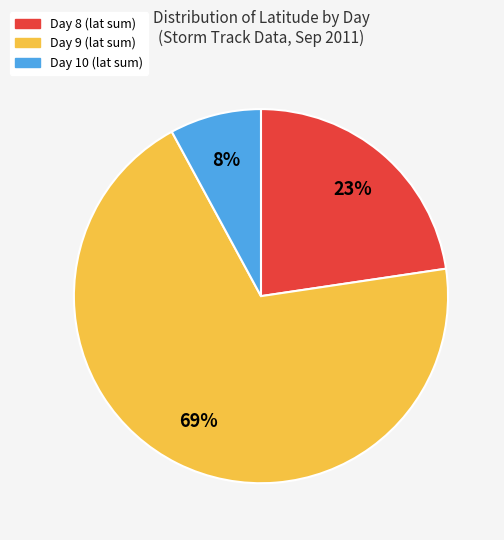

To the nearest percent, what is the average slice percentage?

33%